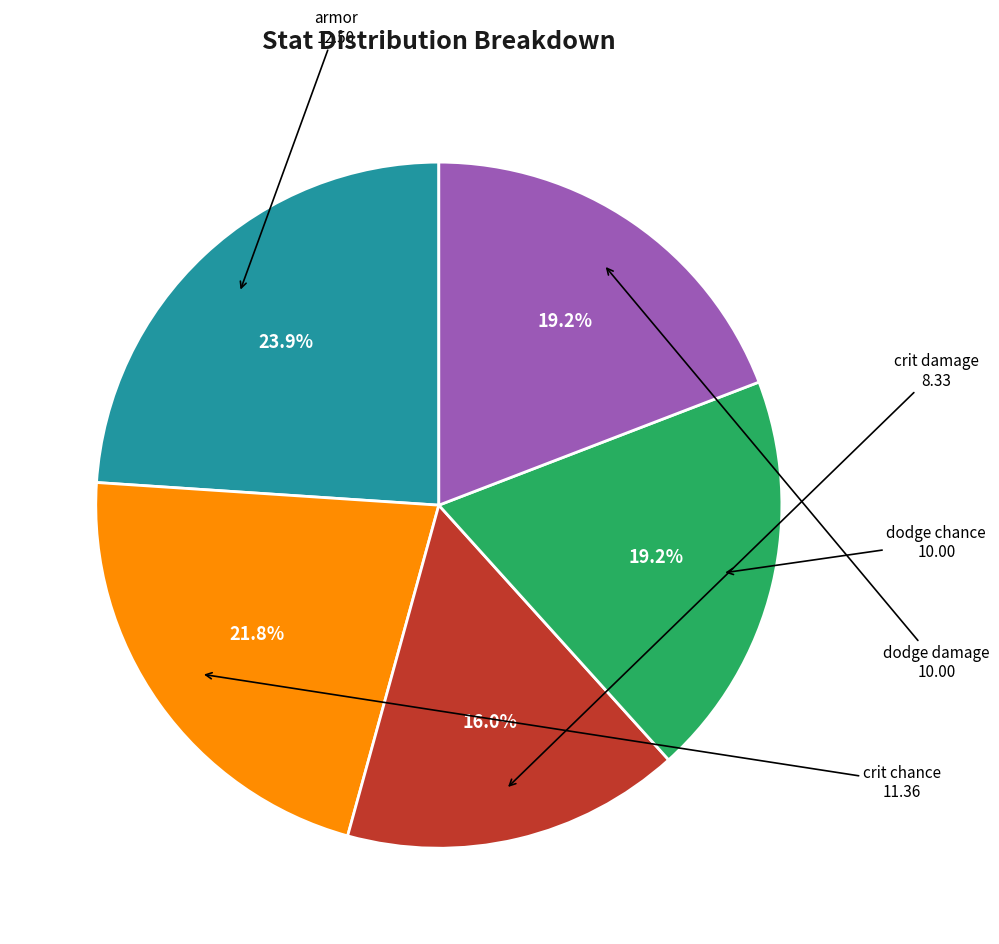

Does crit damage represent more than half of the total?

No